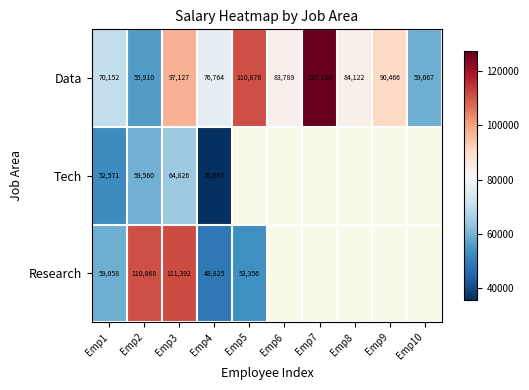

At which label does Data first exceed 84122?

Emp3